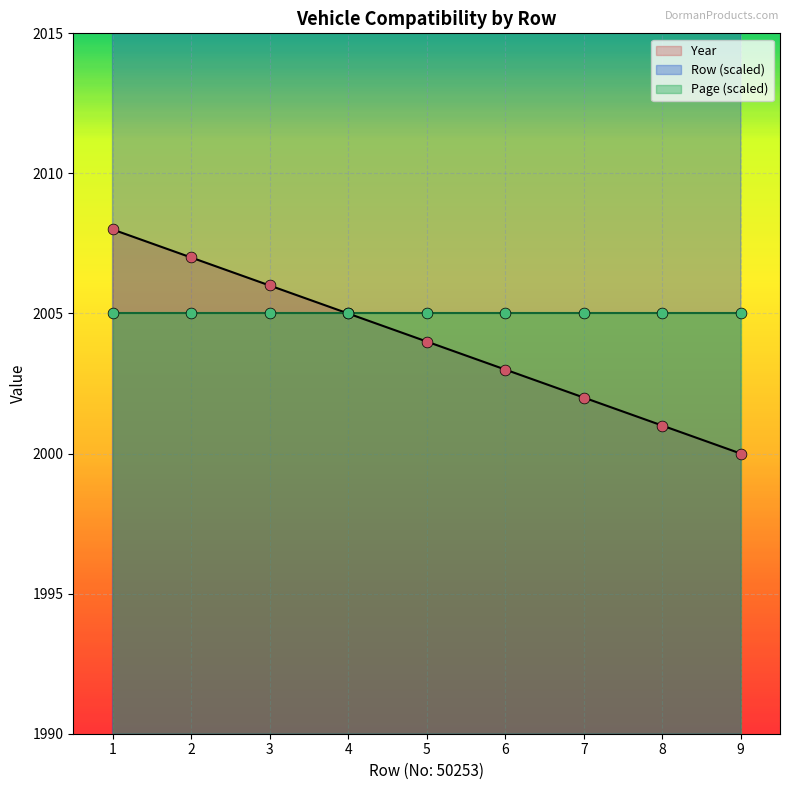

What is the highest value of the Year series?

2008